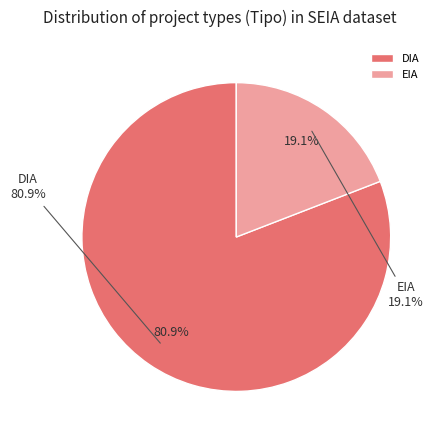

Do DIA and EIA together represent more than half of the pie?

Yes